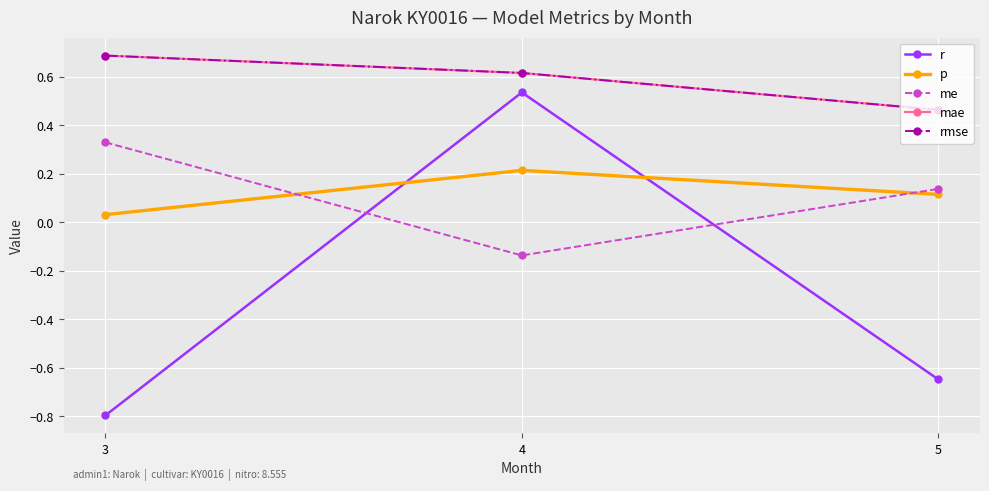

Count the rmse values in the range 0 to 1.

3